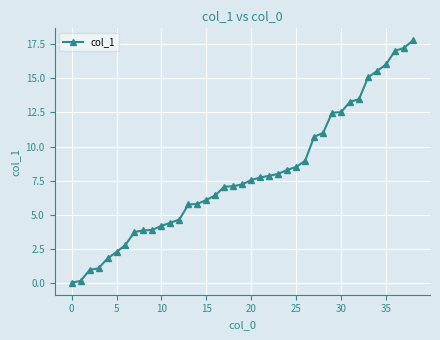

What is the average value?

7.9